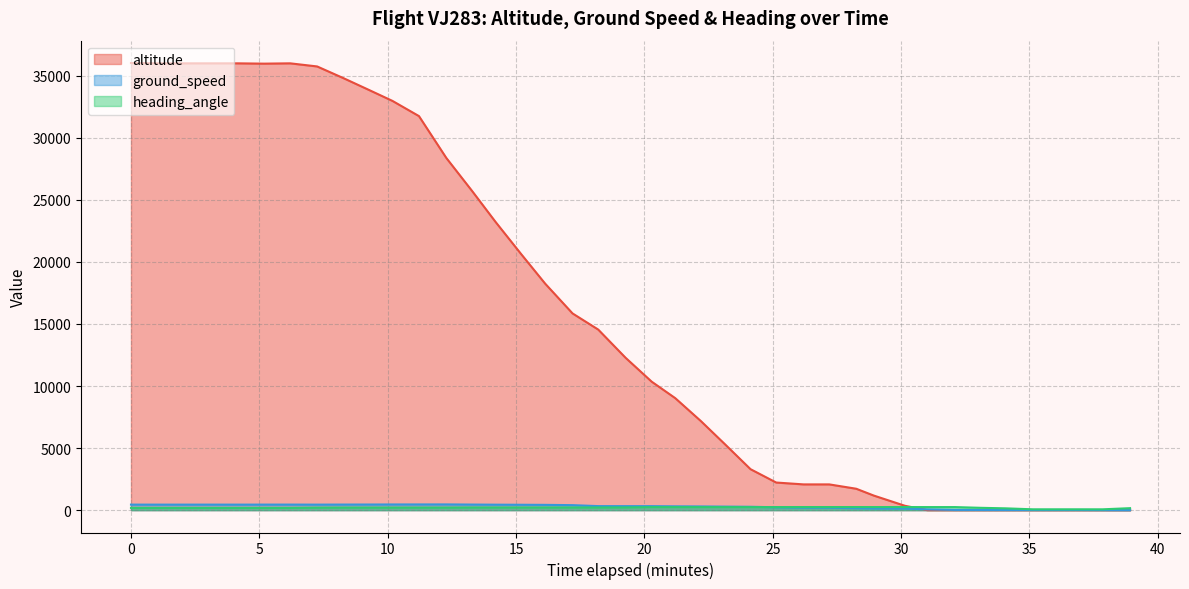

Which series ends up on top after the final intersection of ground_speed and altitude?

ground_speed